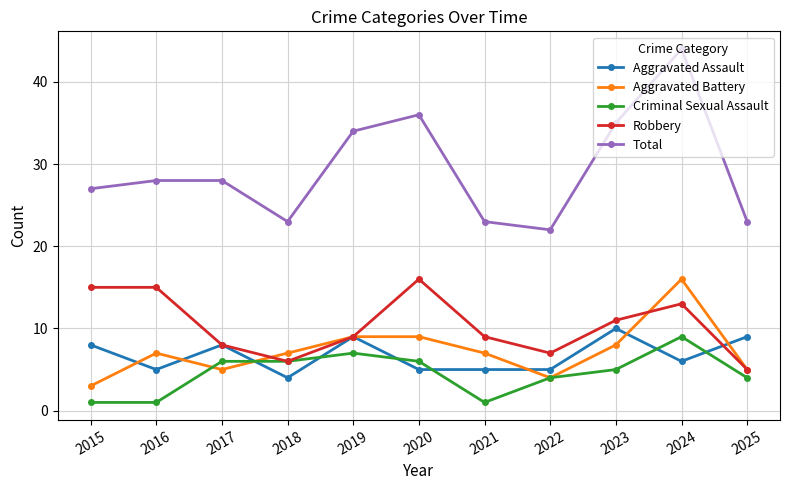

What is the sum of all Criminal Sexual Assault values?

50